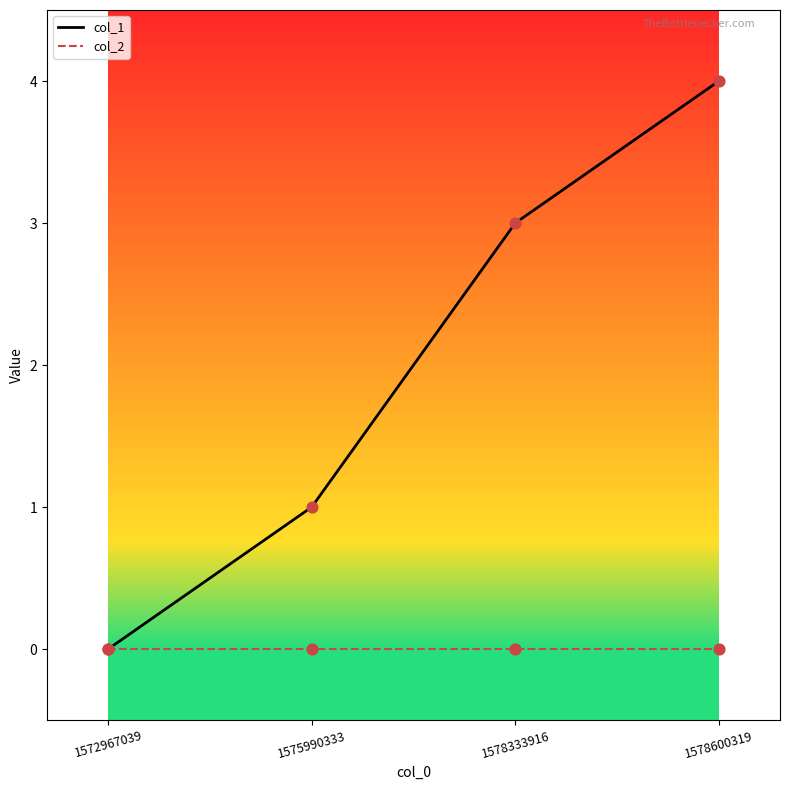

Which series changed the most between 1575990333 and 1578333916?

col_1